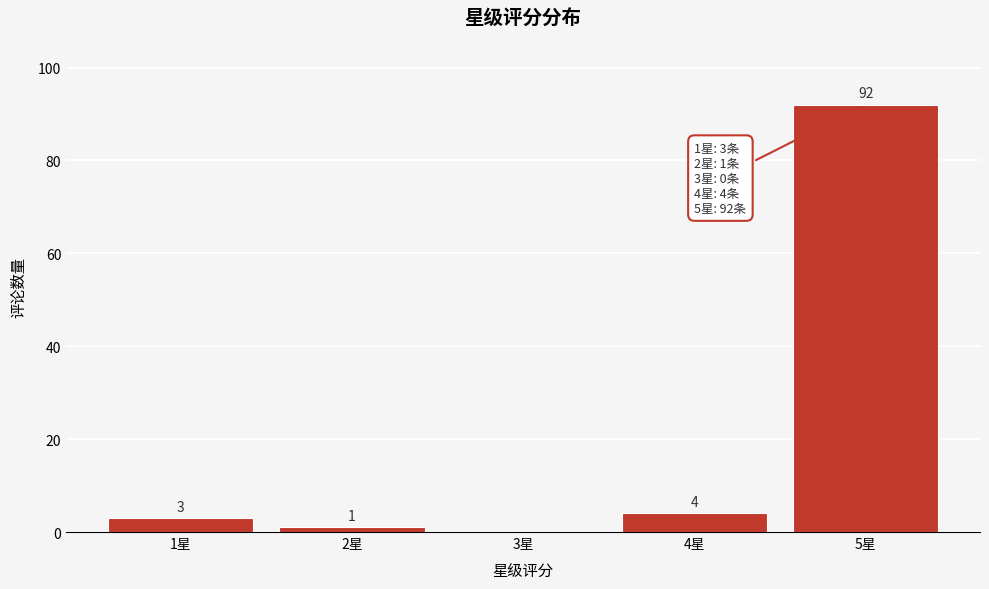

Reading left to right, extract all data points from this chart.

1星=3	2星=1	3星=0	4星=4	5星=92